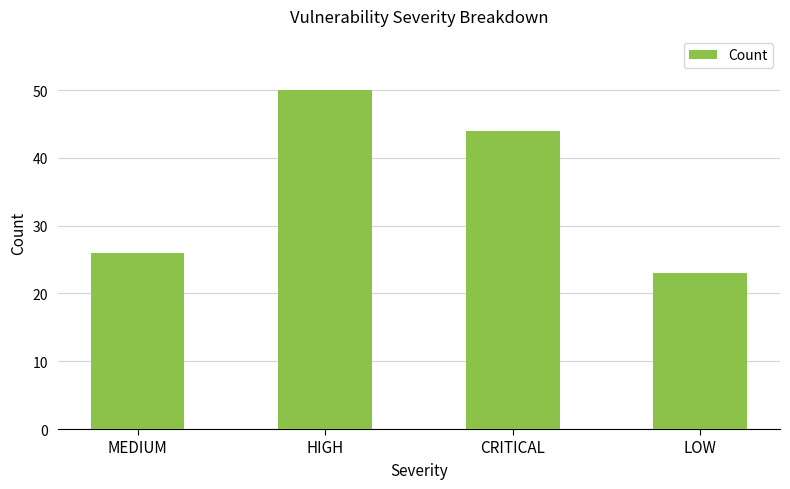

Reading right to left, what are all the values shown in this chart?

23	44	50	26